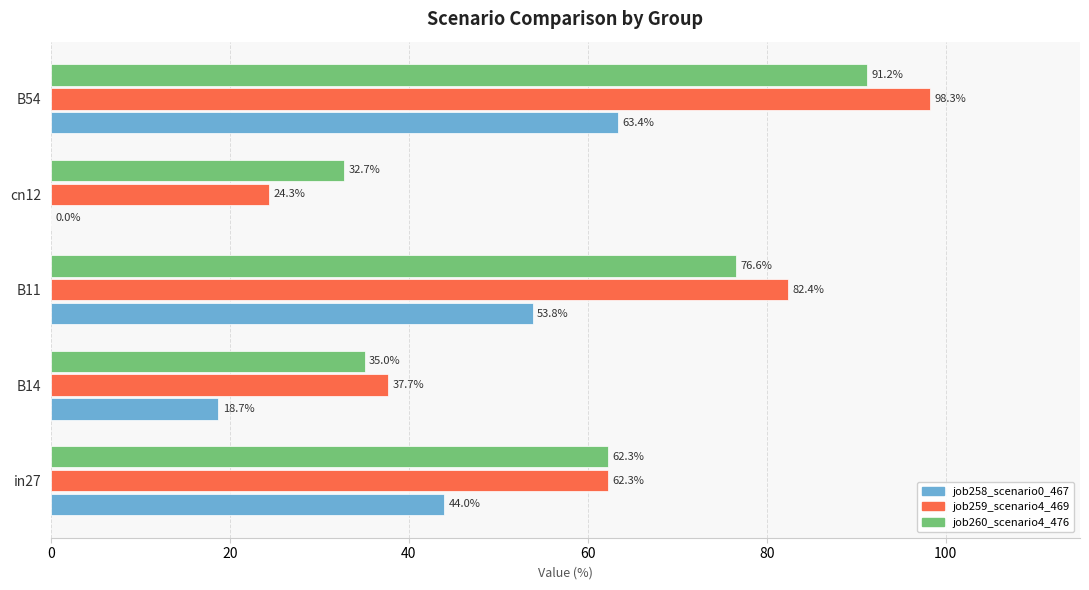

Which category has the highest value in the job260_scenario4_476 series?

B54